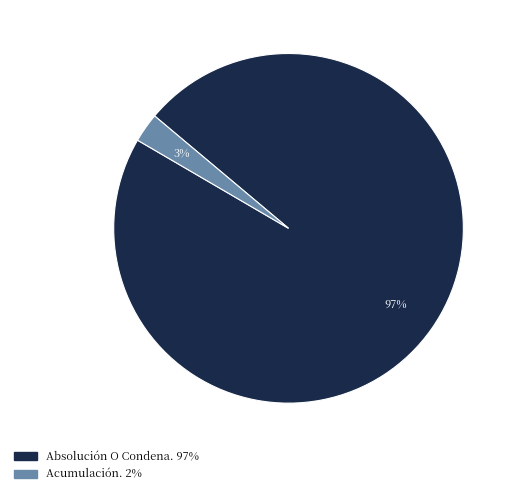

How many slices are in this pie chart?

2